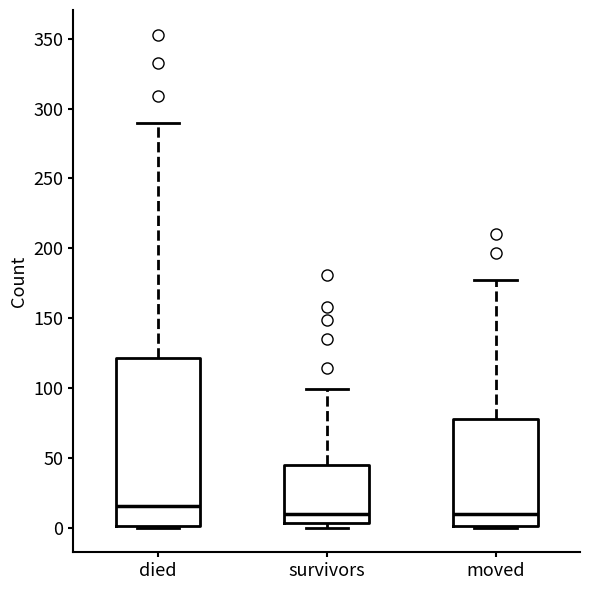

Reading left to right, read every box against the y-axis: the position of its median line, the range the box covers, and the ends of its whiskers. The values are not printed on the chart, so give them approximately, as read against the axis.

died: median 15, box 0 to 120, whiskers 0 to 290
survivors: median 10, box 5 to 45, whiskers 0 to 100
moved: median 10, box 0 to 80, whiskers 0 to 175